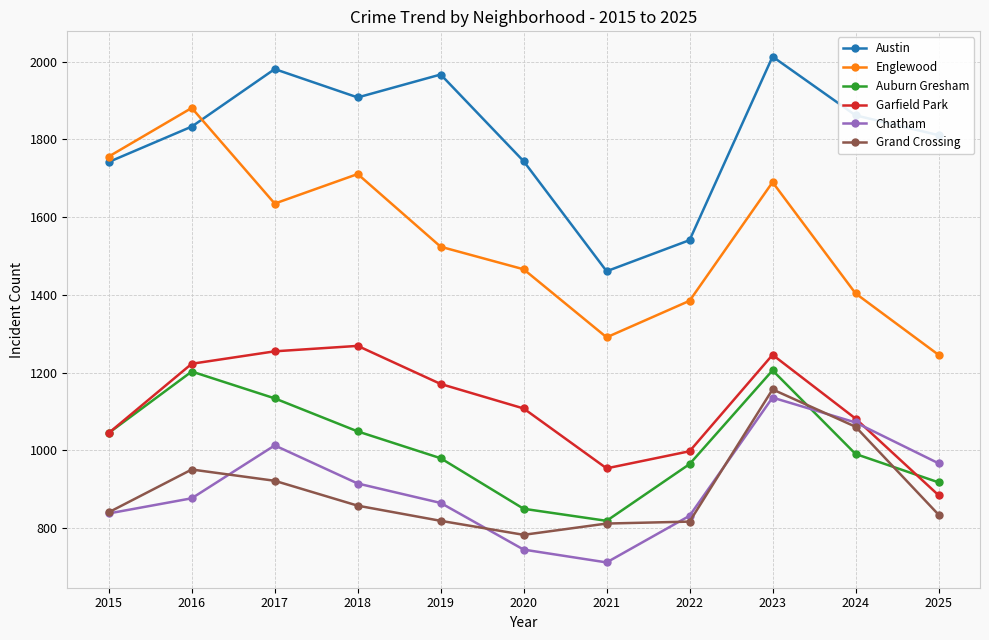

What is the average value of the Englewood series?

1544